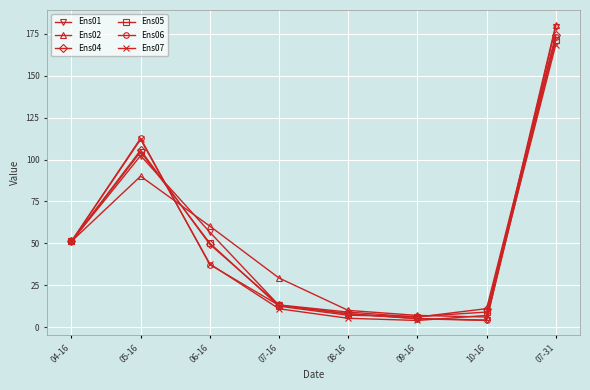

How many categories are shown in the chart?

8